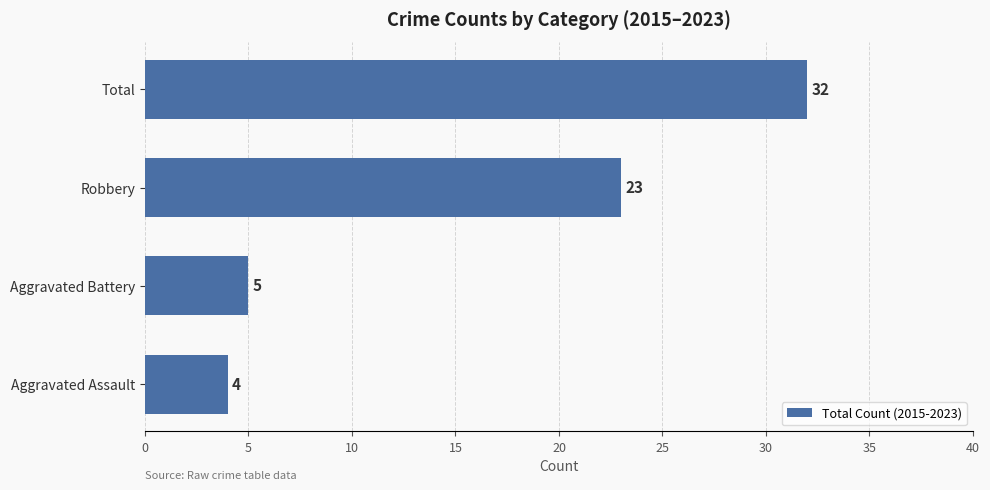

How many categories are shown in the chart?

4